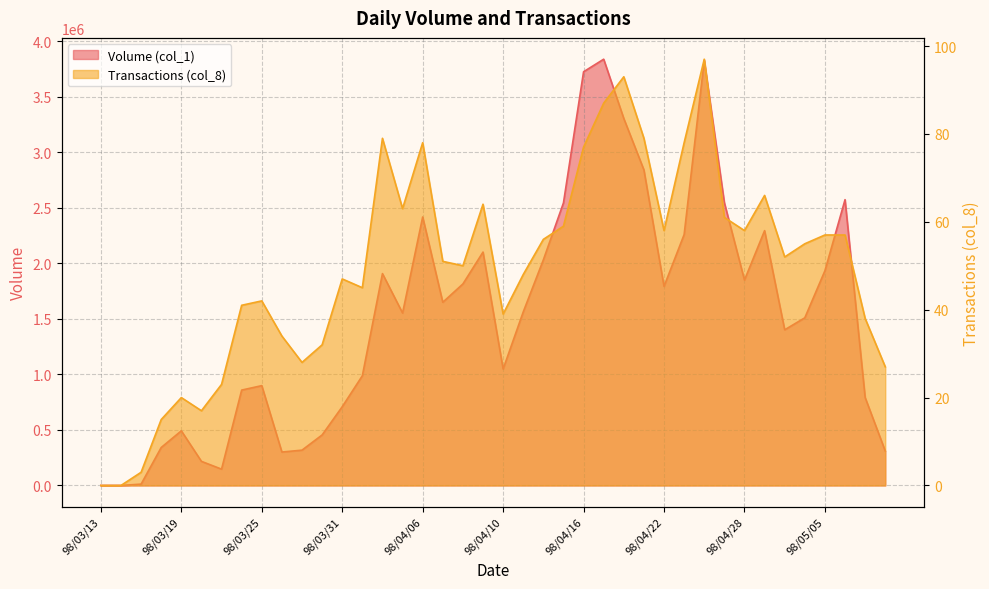

At how many categories does at least one series exceed 1282052?

23